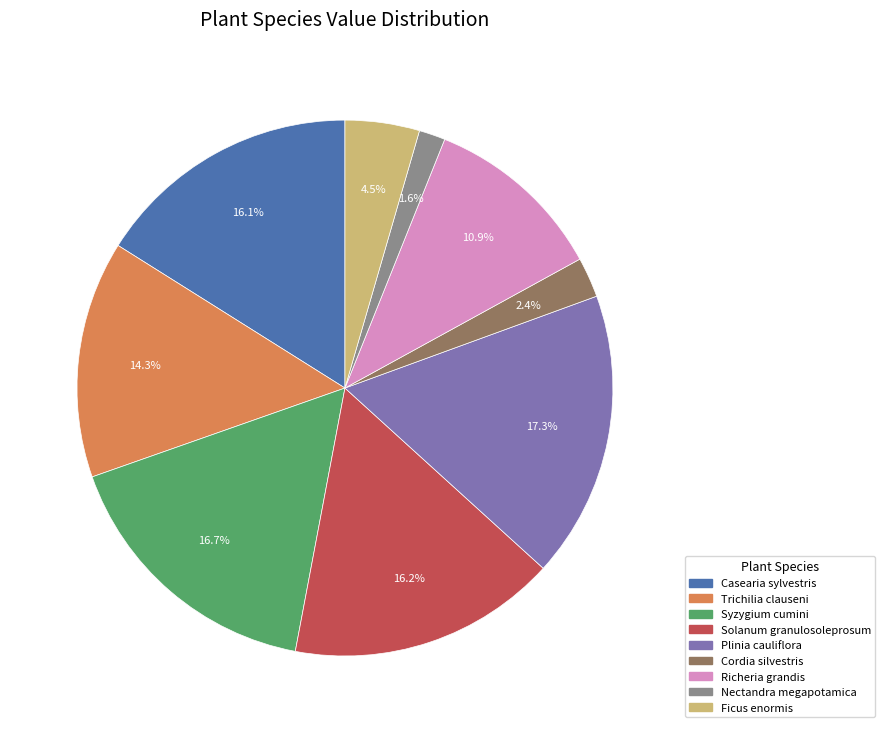

Is there a majority slice in this chart?

No